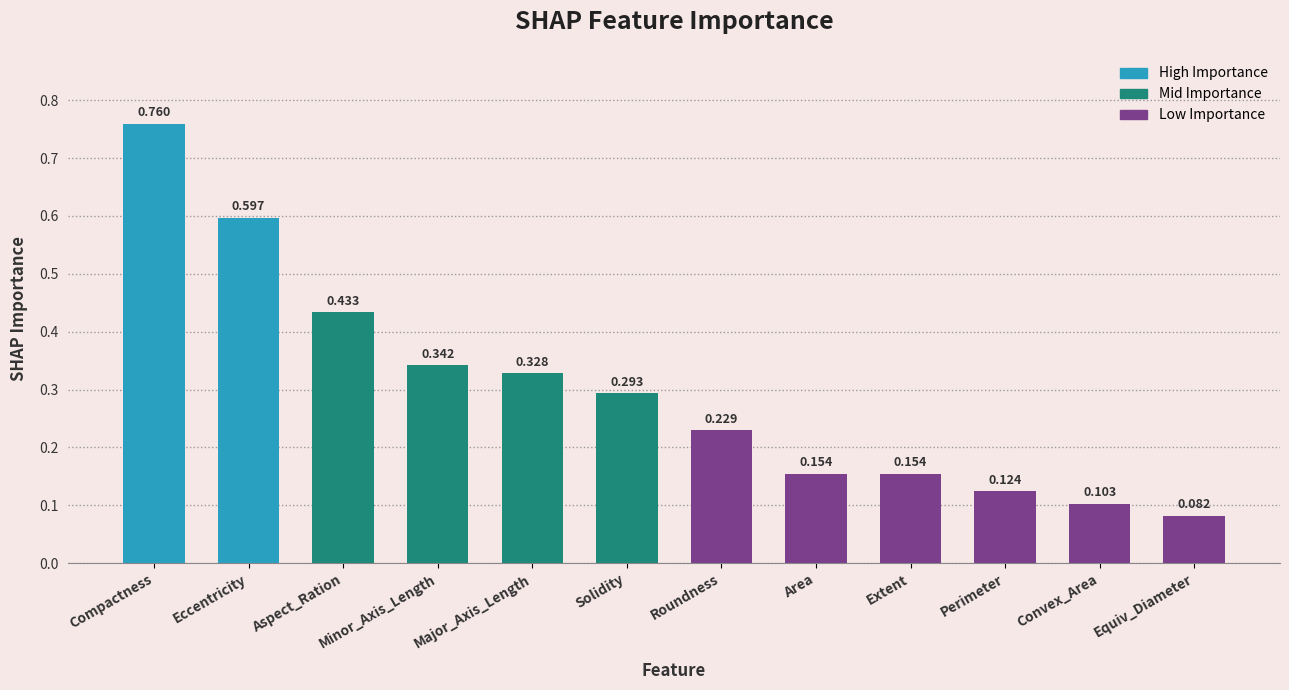

Between Solidity and Aspect_Ration, which is larger?

Aspect_Ration